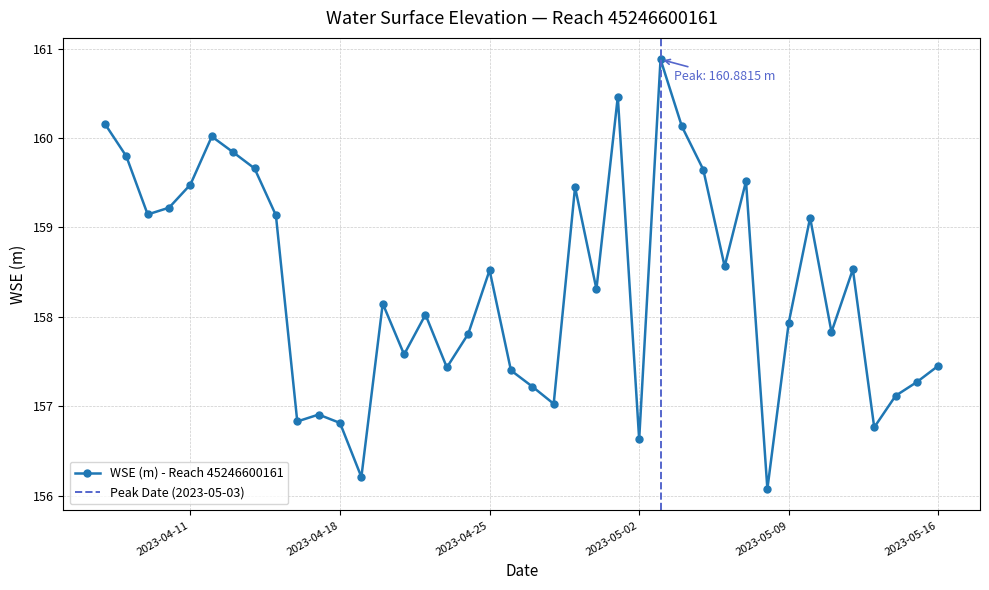

Where is the first local minimum?

2023-04-09